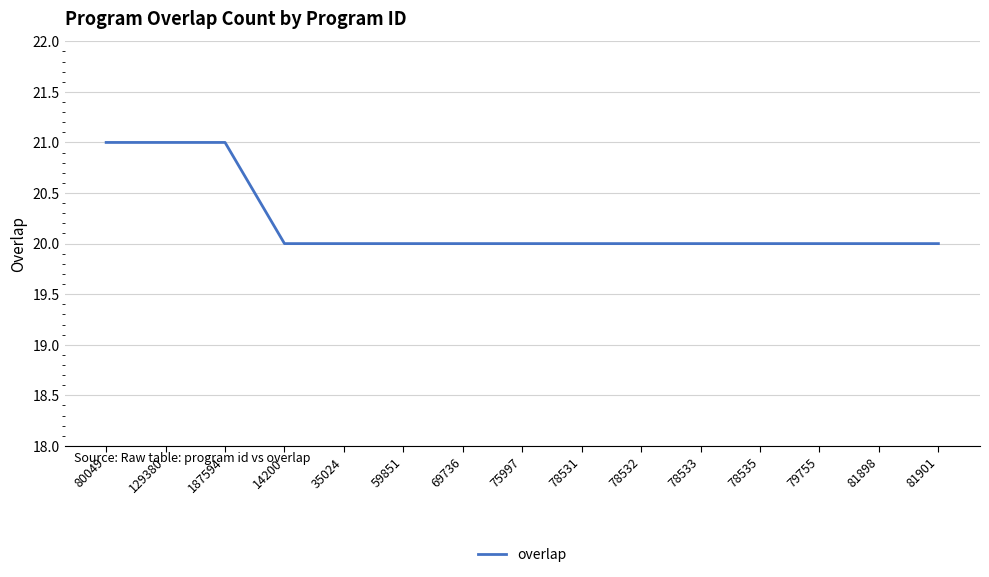

Reading left to right, list all the values displayed in this chart.

21	21	21	20	20	20	20	20	20	20	20	20	20	20	20